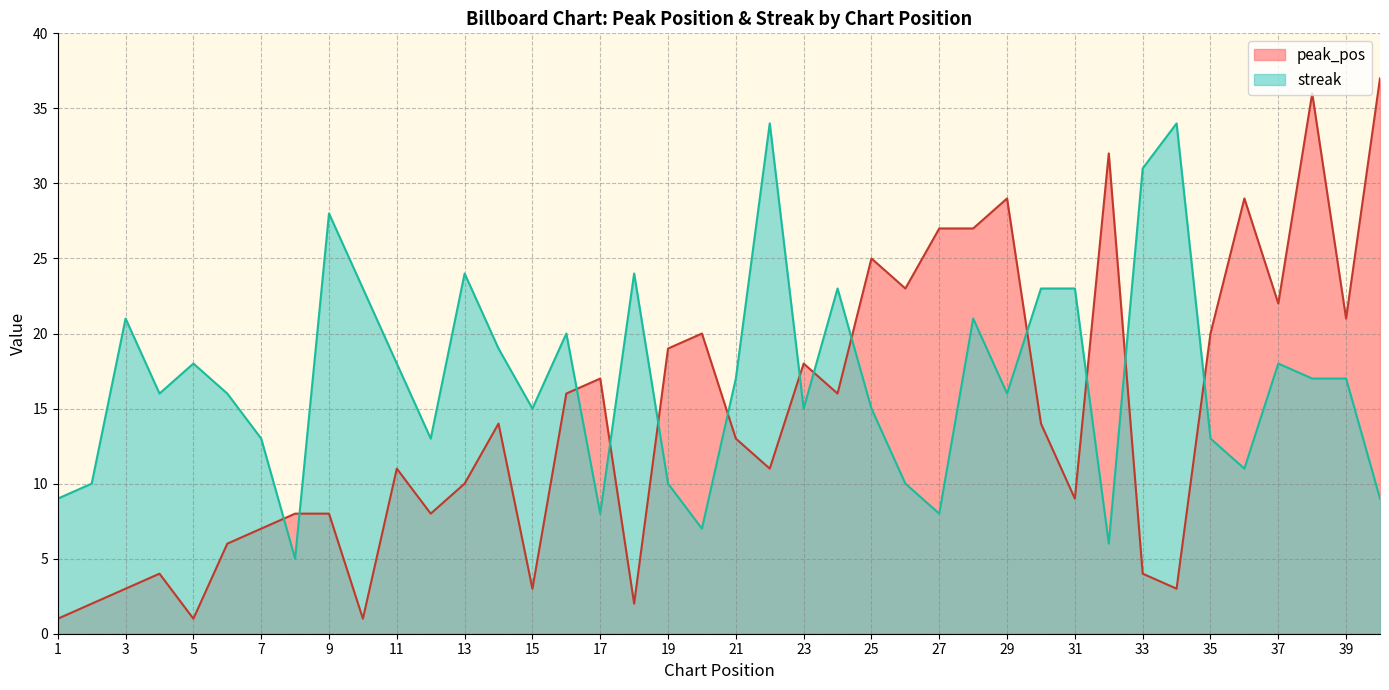

Reading left to right, what are all the values shown in this chart?

peak_pos: 1	2	3	4	1	6	7	8	8	1	11	8	10	14	3	16	17	2	19	20	13	11	18	16	25	23	27	27	29	14	9	32	4	3	20	29	22	36	21	37
streak: 9	10	21	16	18	16	13	5	28	23	18	13	24	19	15	20	8	24	10	7	17	34	15	23	15	10	8	21	16	23	23	6	31	34	13	11	18	17	17	9